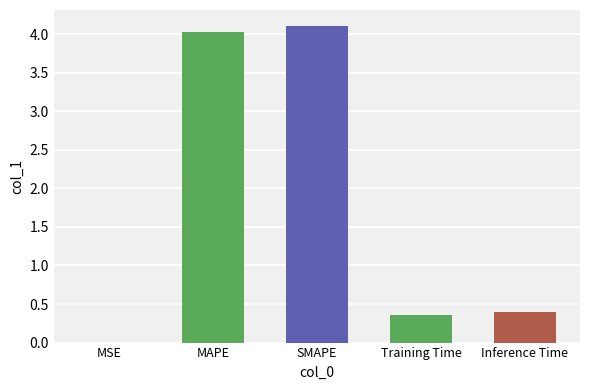

True or false: the data shows 1.2 at MAPE.

False